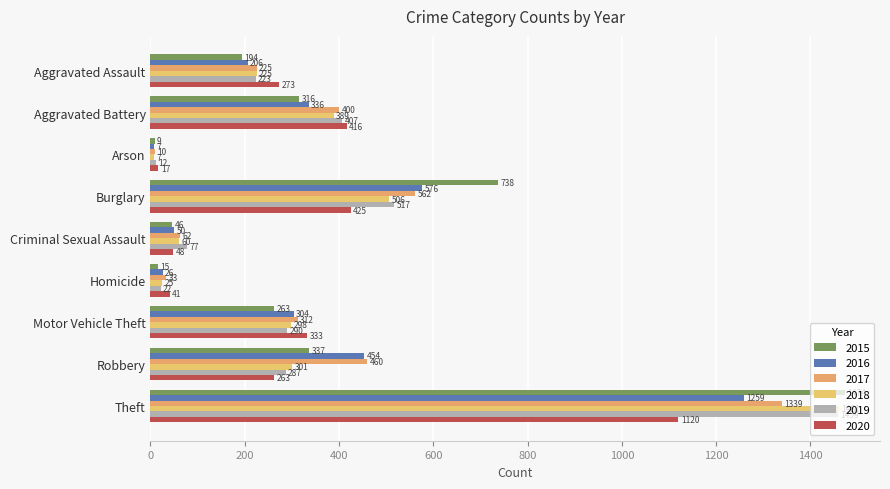

What are all the series names shown in the legend?

2015, 2016, 2017, 2018, 2019, 2020